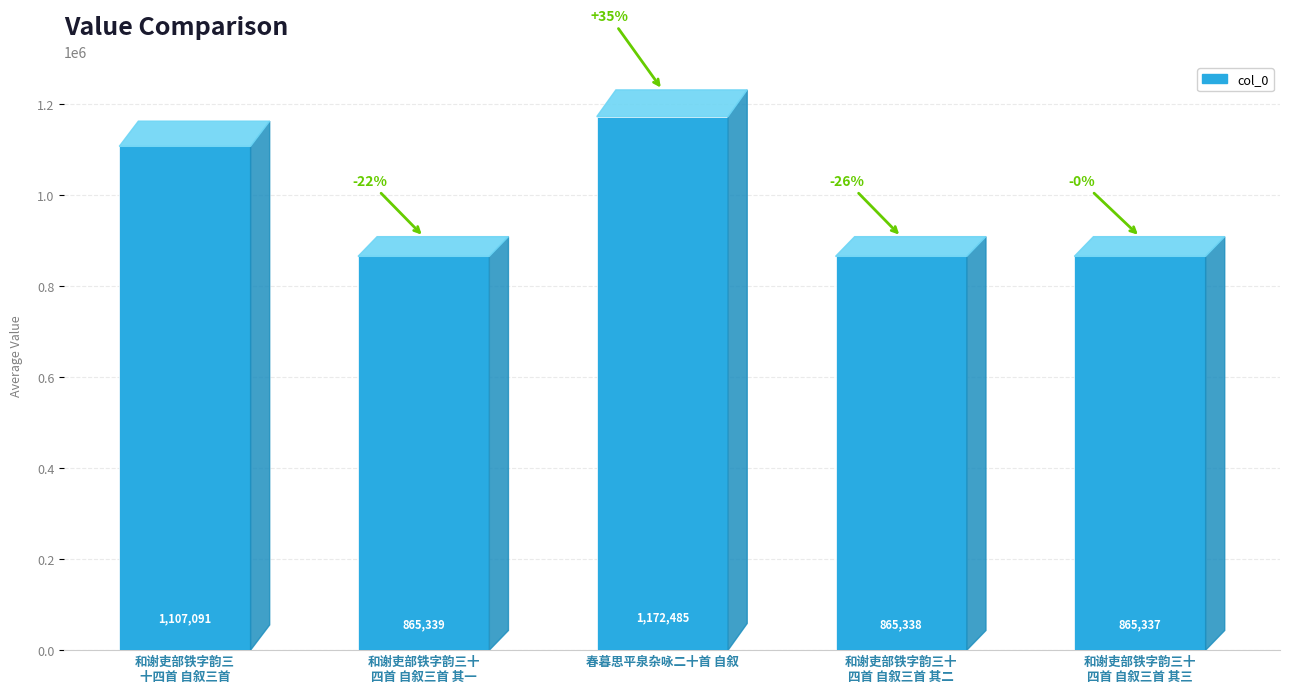

Between 和谢吏部铁字韵三十
四首 自叙三首 其二 and 和谢吏部铁字韵三
十四首 自叙三首, which is larger?

和谢吏部铁字韵三
十四首 自叙三首